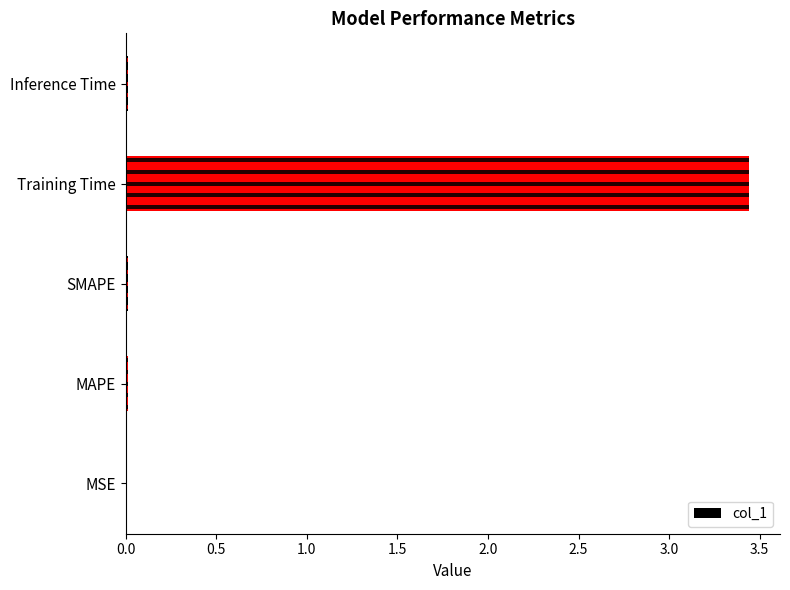

What is the maximum value shown in the chart?

3.4